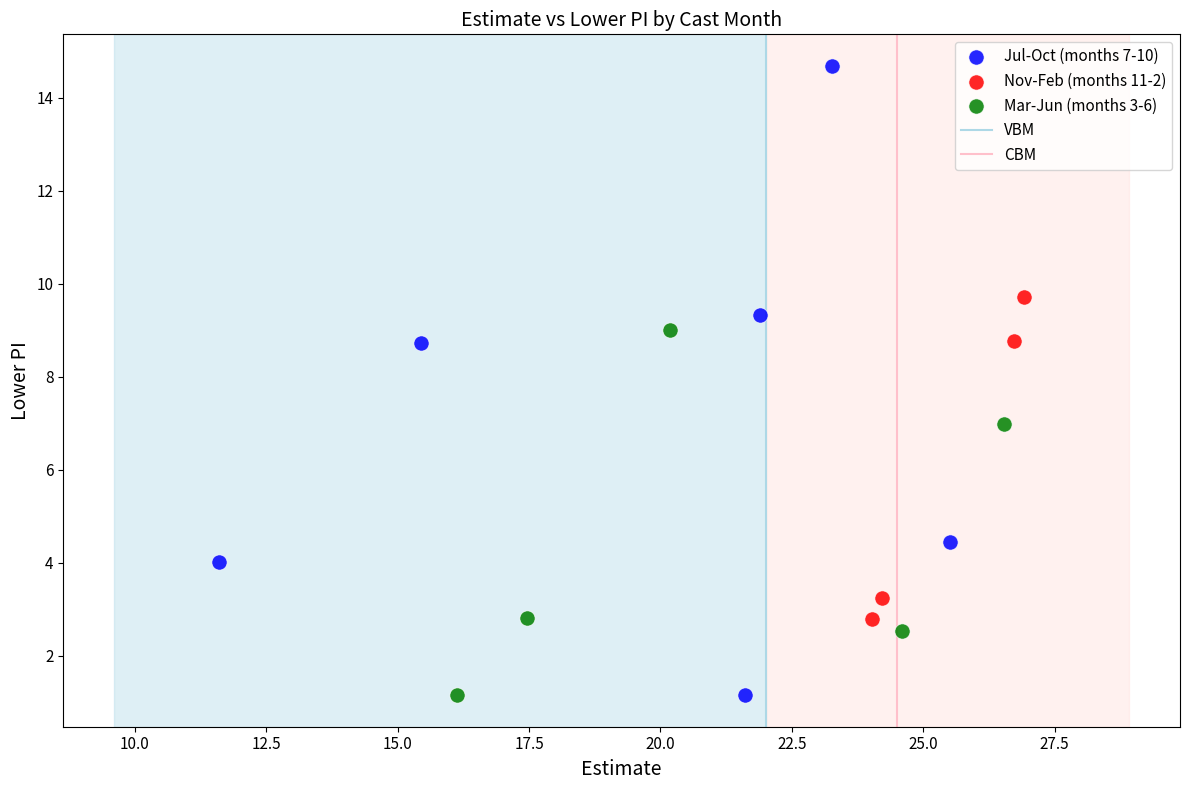

Which series contains the highest Y value?

Jul-Oct (months 7-10)